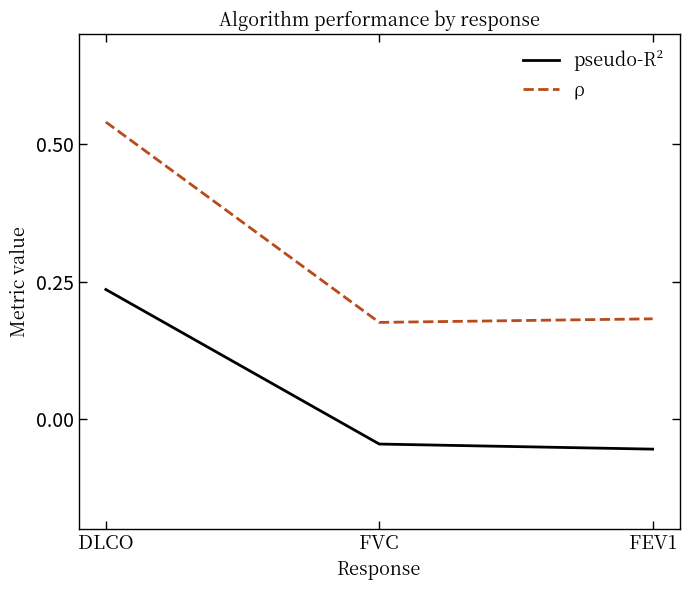

What position from the left is FVC?

2